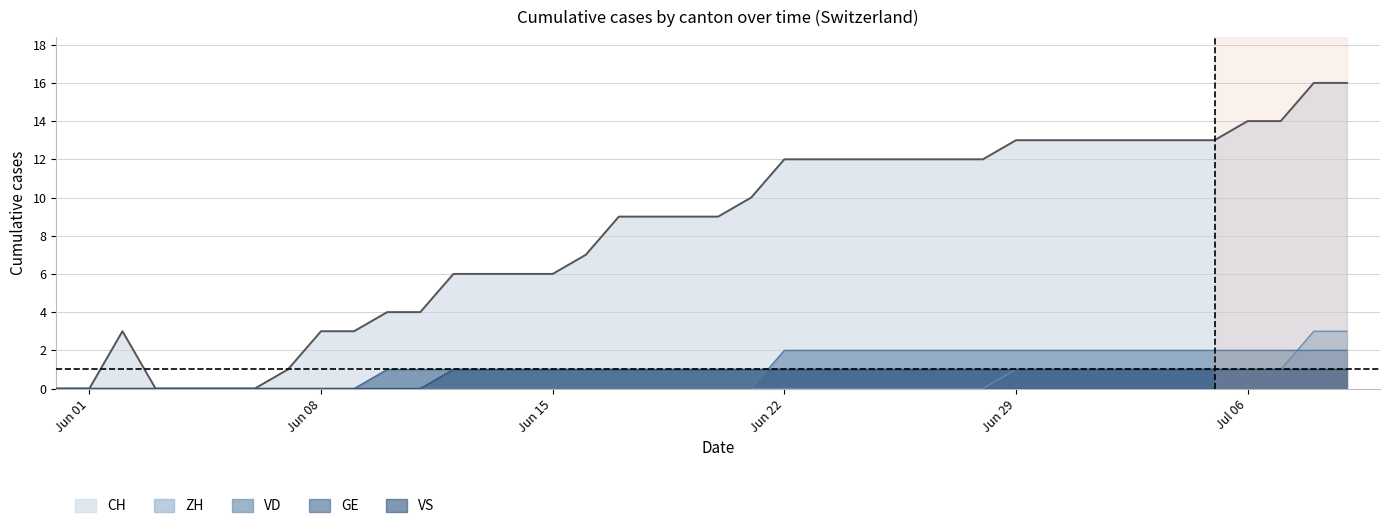

True or false: VD has a value of 0 at Jun 01.

True